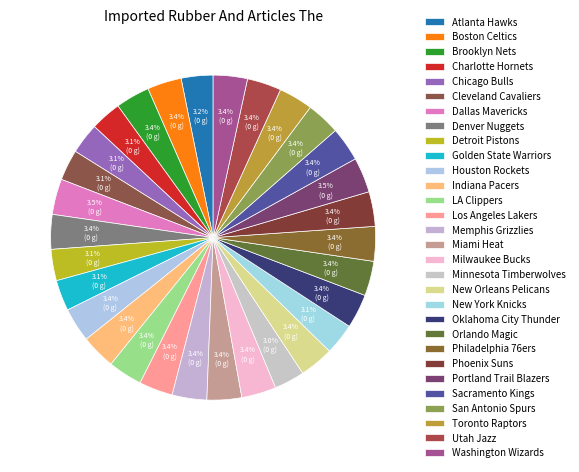

To the nearest percent, what is the average slice percentage?

3%